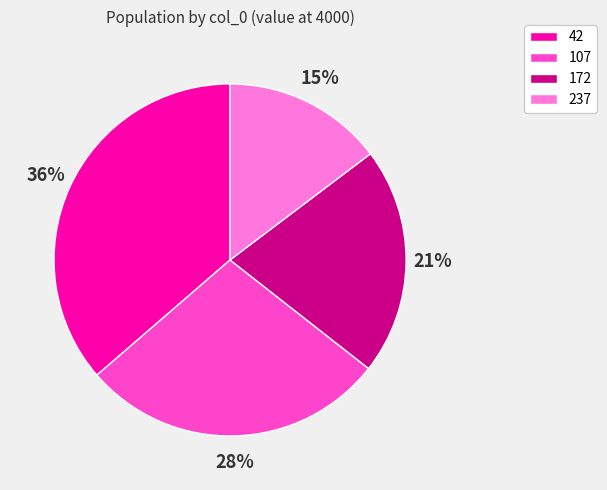

Is there a majority slice in this chart?

No